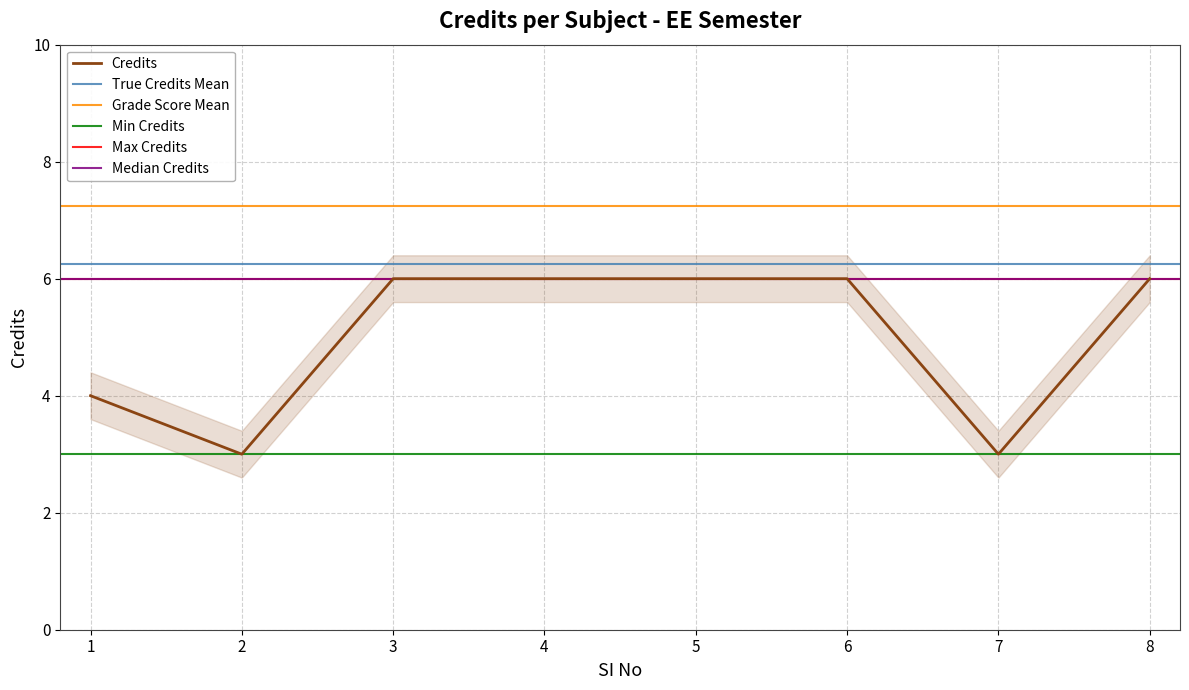

How many points are lower than both their immediate neighbors (excluding endpoints)?

2